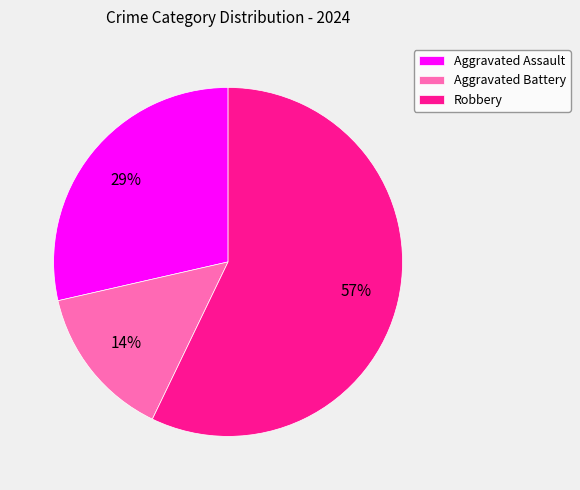

Between Robbery and Aggravated Assault, which is larger?

Robbery